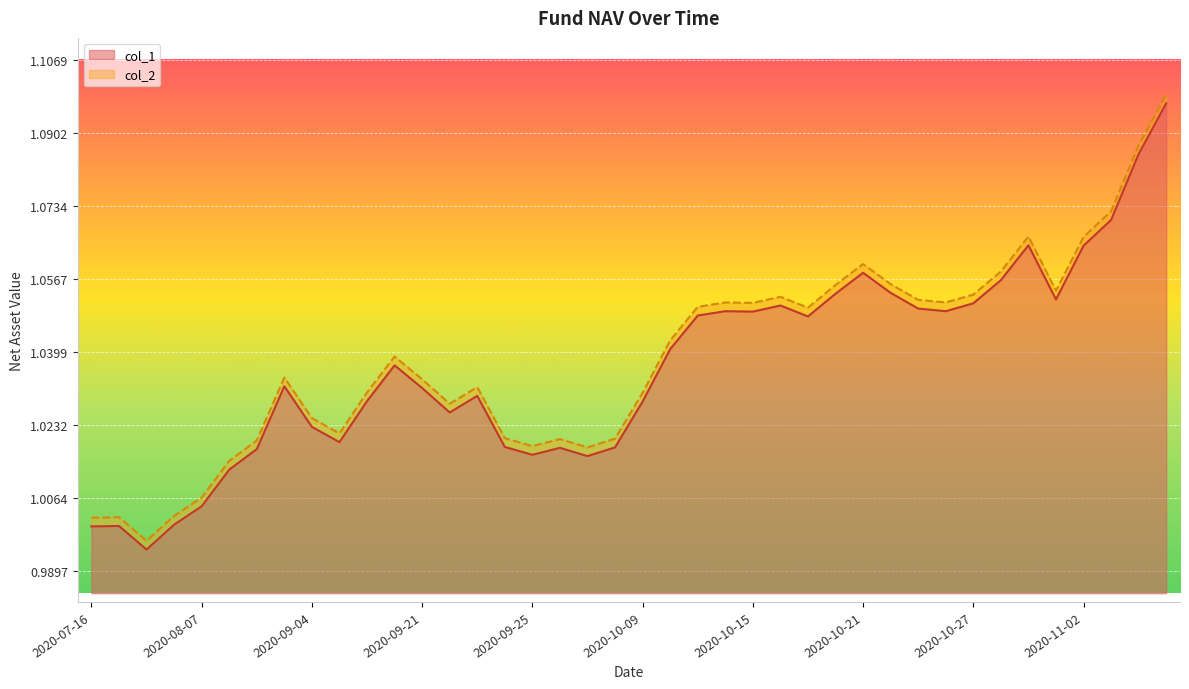

What are all the series names shown in the legend?

col_1, col_2